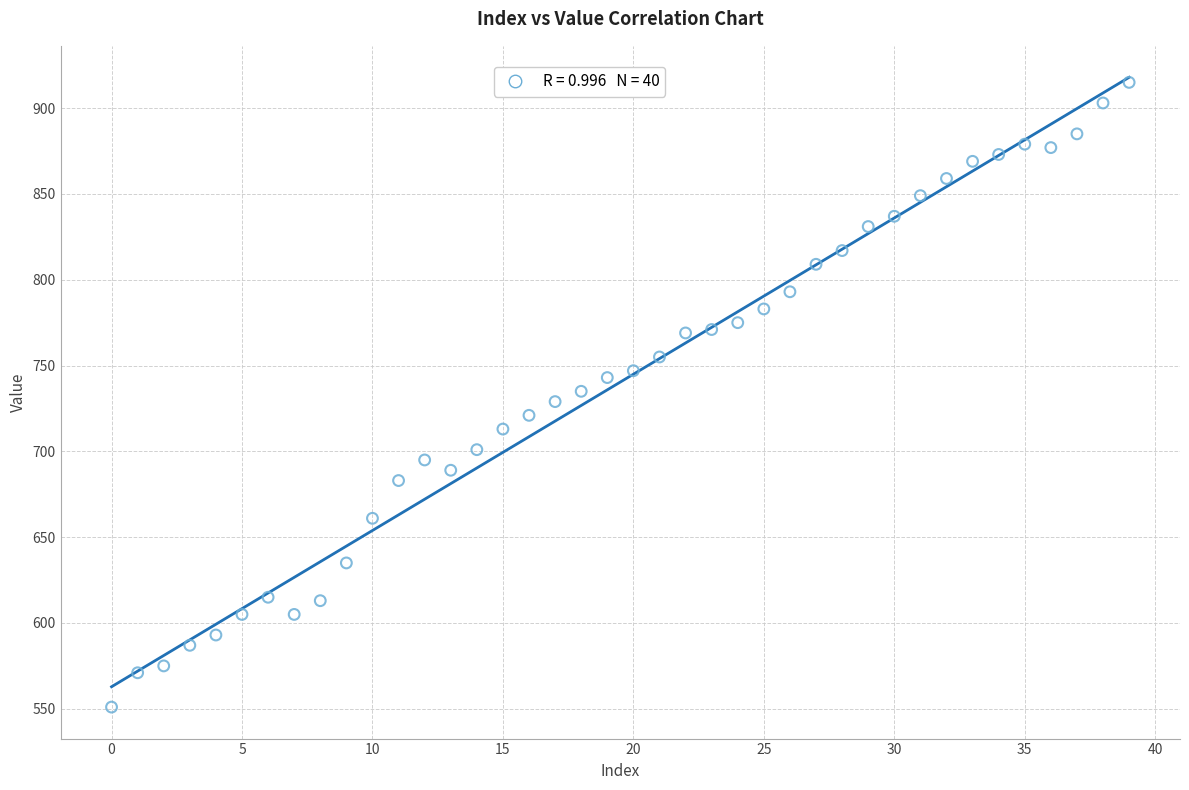

What is the range of Y values (max minus min)?

364